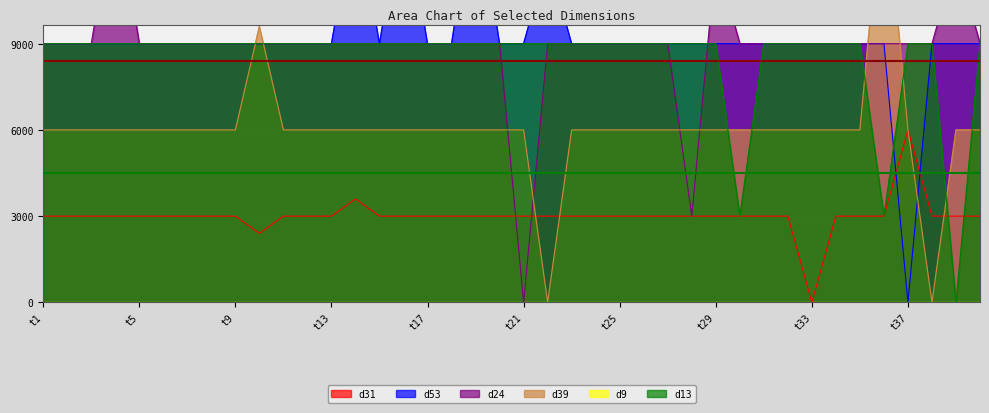

Rank the categories by d13 value from highest to lowest.

t1, t2, t3, t4, t5, t6, t7, t8, t9, t10, t11, t12, t13, t14, t15, t16, t17, t18, t19, t20, t21, t22, t23, t24, t25, t26, t27, t28, t29, t31, t32, t33, t34, t35, t37, t38, t40, t30, t36, t39